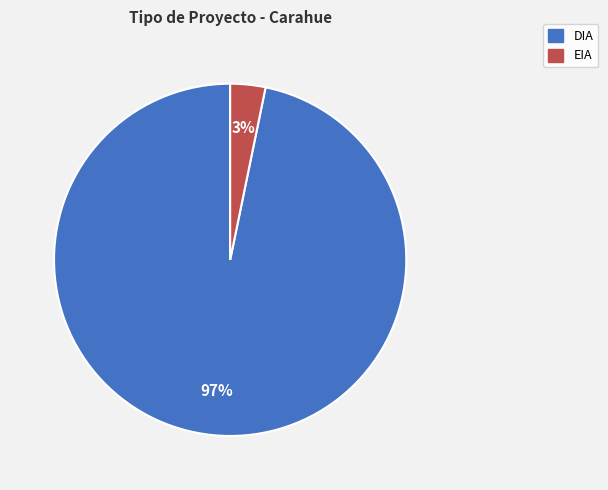

To the nearest percent, what is the combined percentage of DIA and EIA?

100%